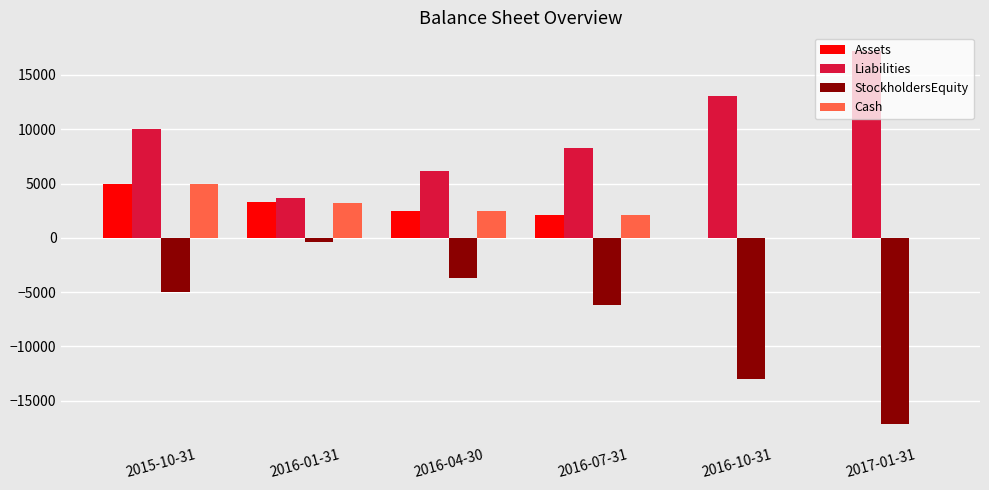

At which label does Assets reach its peak?

2015-10-31